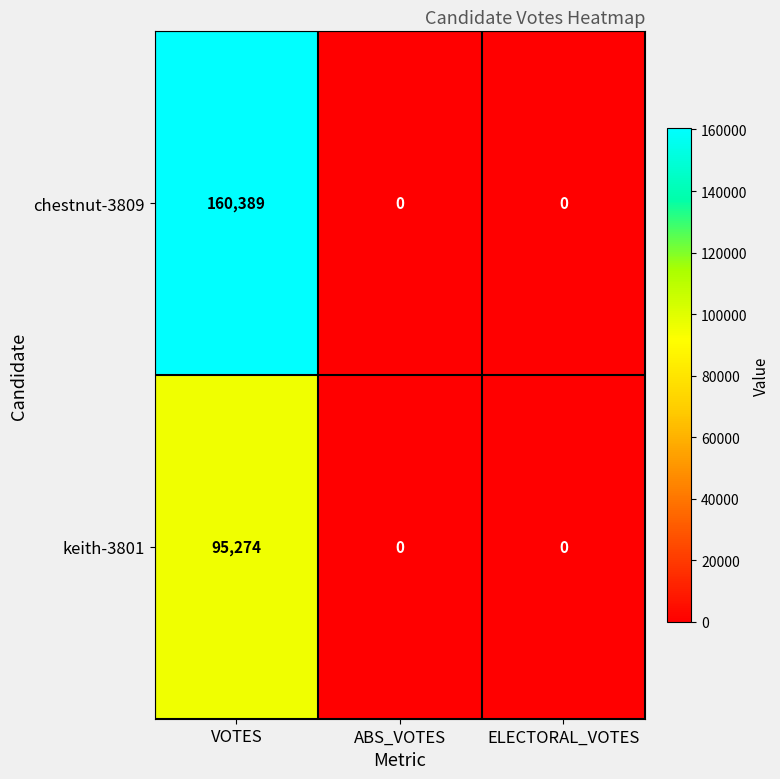

Is it true that chestnut-3809 equals 0 at ABS_VOTES?

True